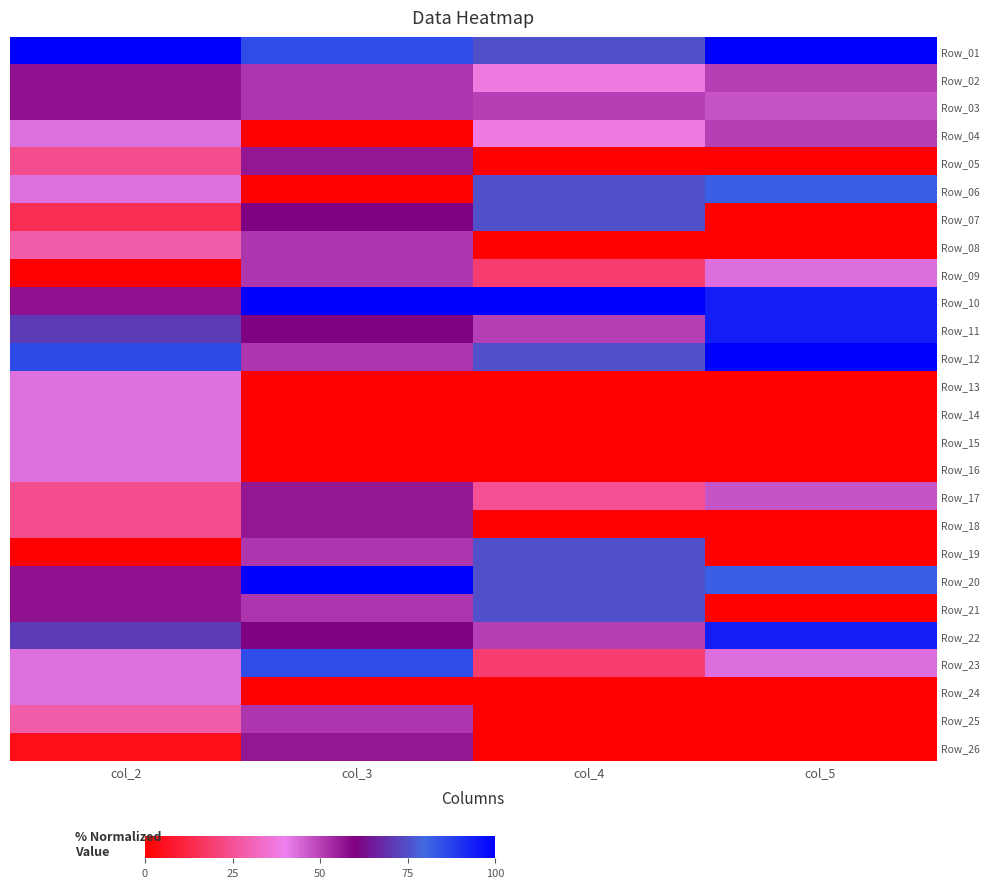

Reading left to right, extract all data points from this chart.

Row_01: col_2=100.0	col_3=85.5	col_4=75.2	col_5=100.0
Row_02: col_2=57.1	col_3=51.8	col_4=37.6	col_5=50.0
Row_03: col_2=57.1	col_3=51.8	col_4=50.4	col_5=47.0
Row_04: col_2=42.9	col_3=0.0	col_4=37.6	col_5=50.0
Row_05: col_2=24.0	col_3=56.6	col_4=0.0	col_5=0.0
Row_06: col_2=42.9	col_3=0.0	col_4=75.2	col_5=82.0
Row_07: col_2=14.3	col_3=60.2	col_4=75.2	col_5=0.0
Row_08: col_2=28.6	col_3=51.8	col_4=0.0	col_5=0.0
Row_09: col_2=0.0	col_3=51.8	col_4=18.8	col_5=43.0
Row_10: col_2=57.1	col_3=100.0	col_4=100.0	col_5=94.0
Row_11: col_2=71.4	col_3=60.2	col_4=50.4	col_5=94.0
Row_12: col_2=85.7	col_3=51.8	col_4=75.2	col_5=100.0
Row_13: col_2=42.9	col_3=0.0	col_4=0.0	col_5=0.0
Row_14: col_2=42.9	col_3=0.0	col_4=0.0	col_5=0.0
Row_15: col_2=42.9	col_3=0.0	col_4=0.0	col_5=0.0
Row_16: col_2=42.9	col_3=0.0	col_4=0.0	col_5=0.0
Row_17: col_2=24.0	col_3=56.6	col_4=24.8	col_5=47.0
Row_18: col_2=24.0	col_3=56.6	col_4=0.0	col_5=0.0
Row_19: col_2=0.0	col_3=51.8	col_4=75.2	col_5=0.0
Row_20: col_2=57.1	col_3=100.0	col_4=75.2	col_5=82.0
Row_21: col_2=57.1	col_3=51.8	col_4=75.2	col_5=0.0
Row_22: col_2=71.4	col_3=60.2	col_4=50.4	col_5=94.0
Row_23: col_2=42.9	col_3=85.5	col_4=18.8	col_5=43.0
Row_24: col_2=42.9	col_3=0.0	col_4=0.0	col_5=0.0
Row_25: col_2=28.6	col_3=51.8	col_4=0.0	col_5=0.0
Row_26: col_2=4.6	col_3=56.6	col_4=0.0	col_5=0.0